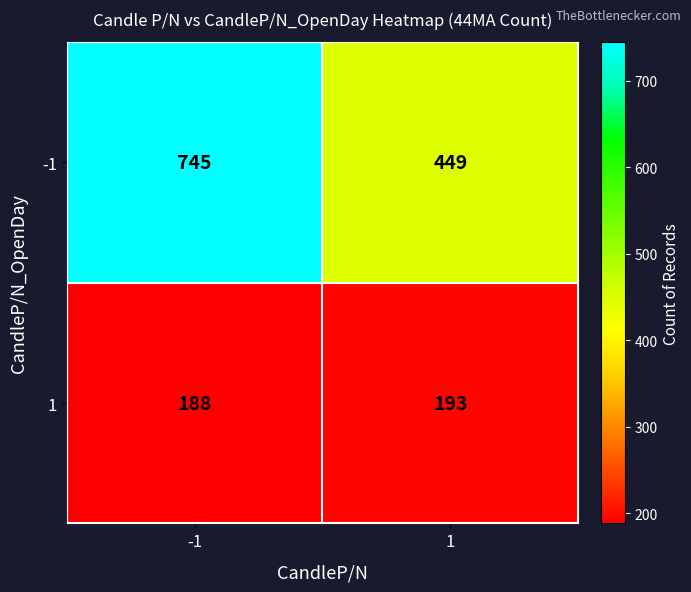

Reading left to right, transcribe all the data shown in this chart.

-1: 745	449
1: 188	193